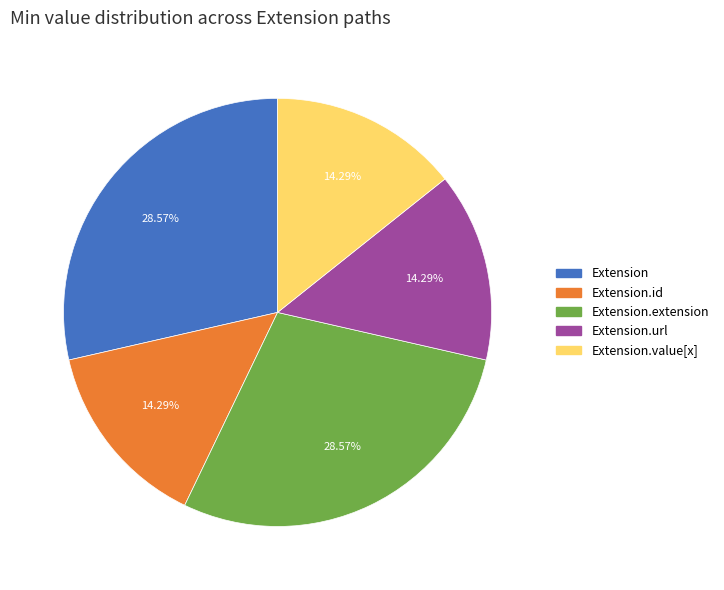

Does any single category account for the majority?

No